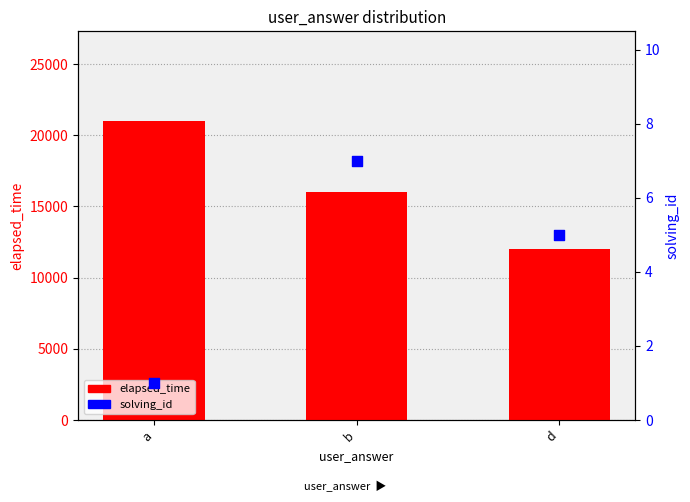

At how many categories does at least one series exceed 4125?

3